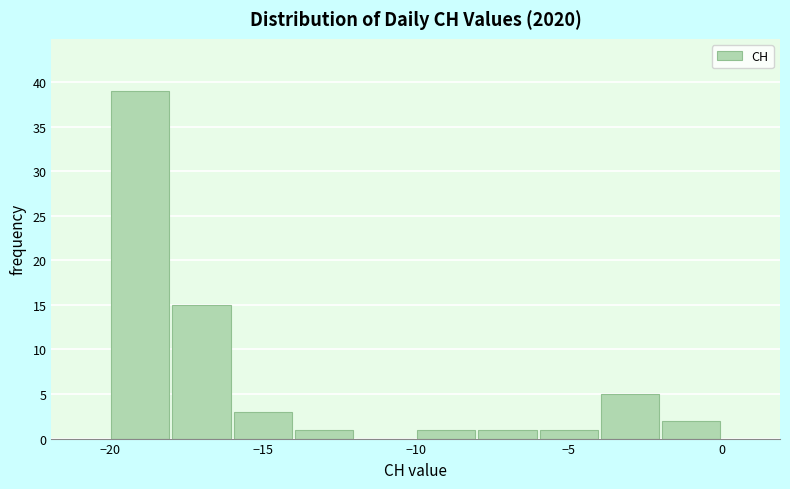

Reading left to right, list every bar in this chart as the range it spans on the x-axis followed by its height. The values are not printed on the chart, so give them approximately, as read against the axis.

-20 to -18: 39
-18 to -16: 15
-16 to -14: 3
-14 to -12: 1
-12 to -10: 0
-10 to -8: 1
-8 to -6: 1
-6 to -4: 1
-4 to -2: 5
-2 to 0: 2